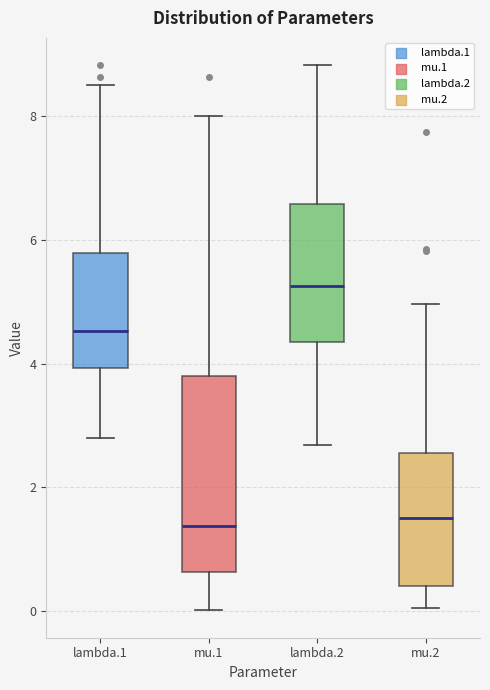

Reading left to right, read every box against the y-axis: the position of its median line, the range the box covers, and the ends of its whiskers. The values are not printed on the chart, so give them approximately, as read against the axis.

lambda.1: median 4.6, box 4.0 to 5.8, whiskers 2.8 to 8.6
mu.1: median 1.4, box 0.6 to 3.8, whiskers 0.0 to 8.0
lambda.2: median 5.2, box 4.4 to 6.6, whiskers 2.6 to 8.8
mu.2: median 1.4, box 0.4 to 2.6, whiskers 0.0 to 5.0